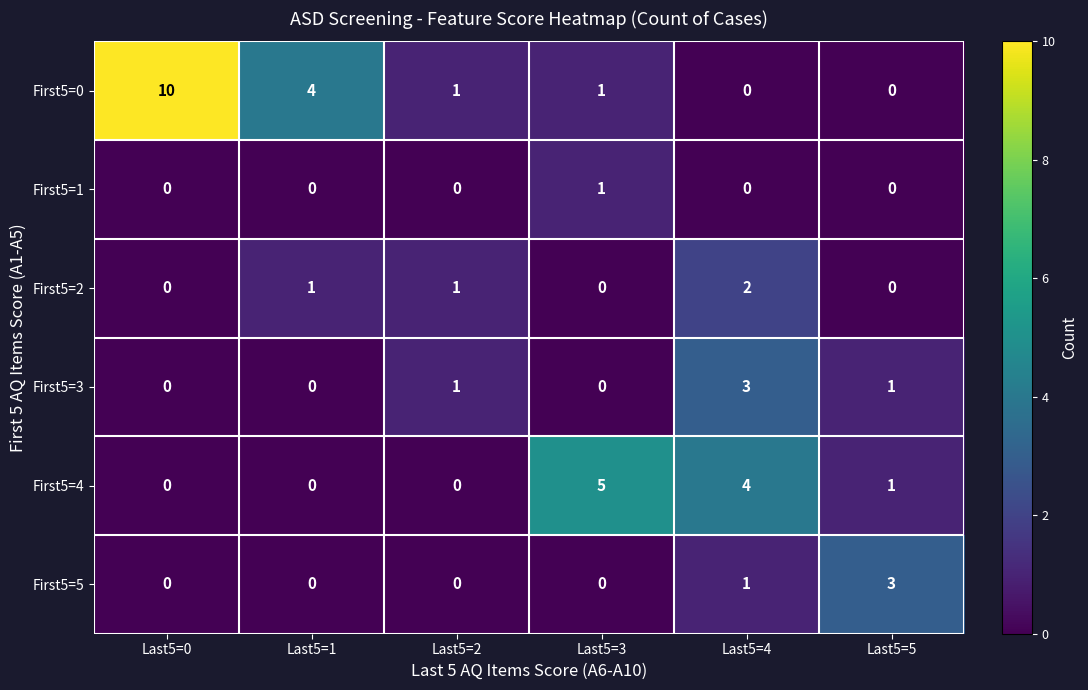

What is the difference between the highest and lowest values at Last5=1?

4